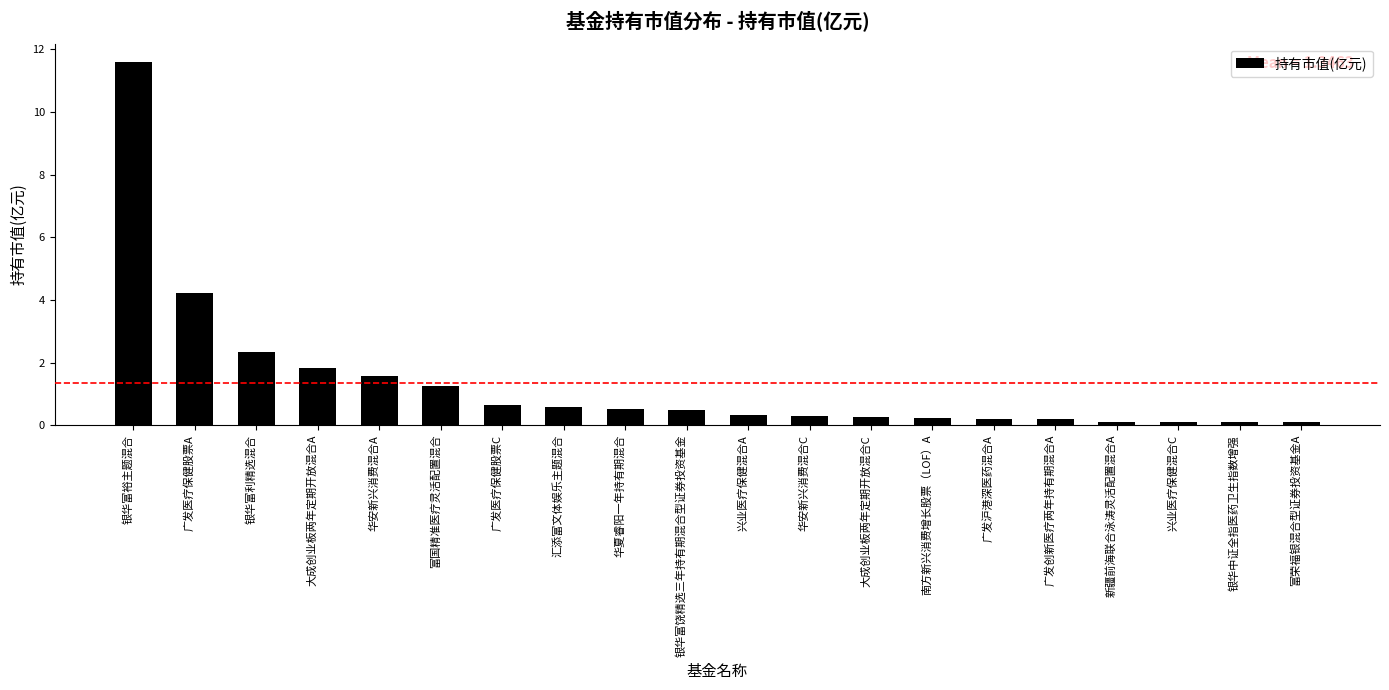

Is it true that the value at 大成创业板两年定期开放混合C is 0.3?

True